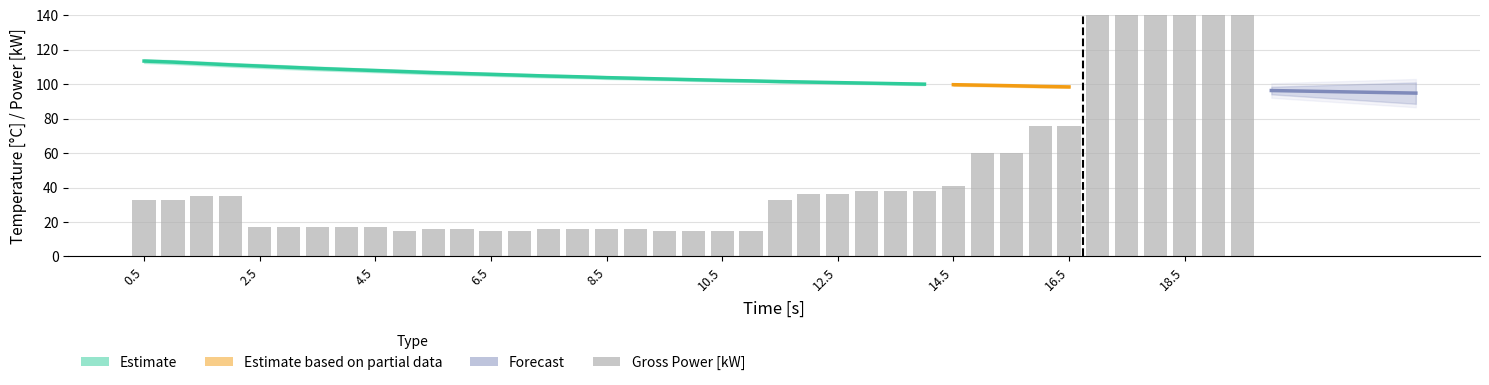

Which series has the largest range (max minus min)?

Gross Power [kW]